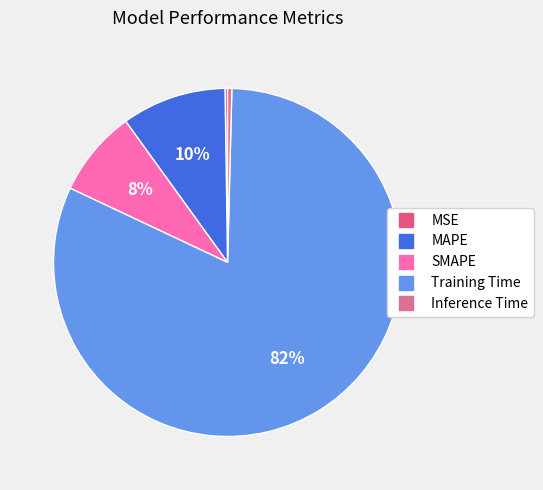

Is it true that SMAPE is 8% of the pie?

True